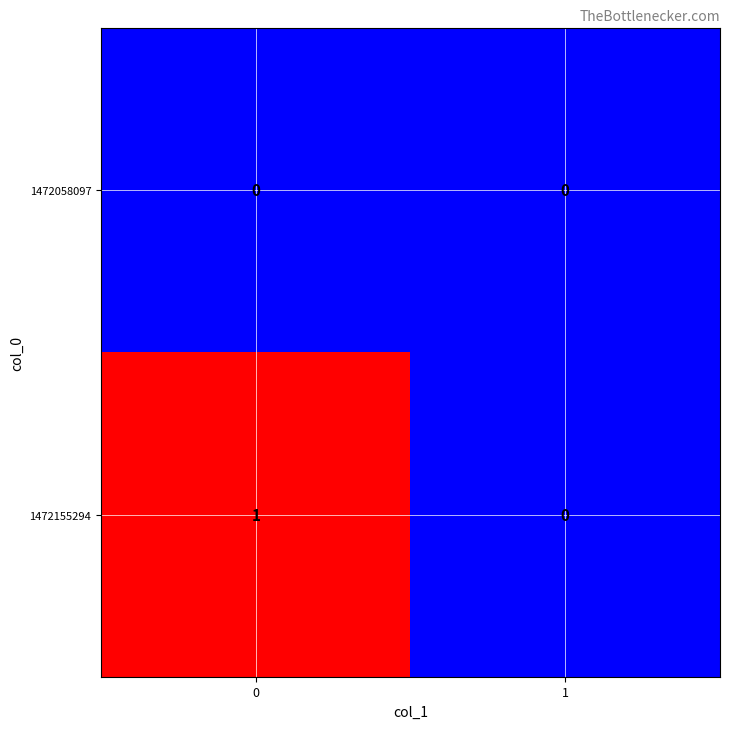

Rank the series at 0 from lowest to highest value.

1472058097, 1472155294